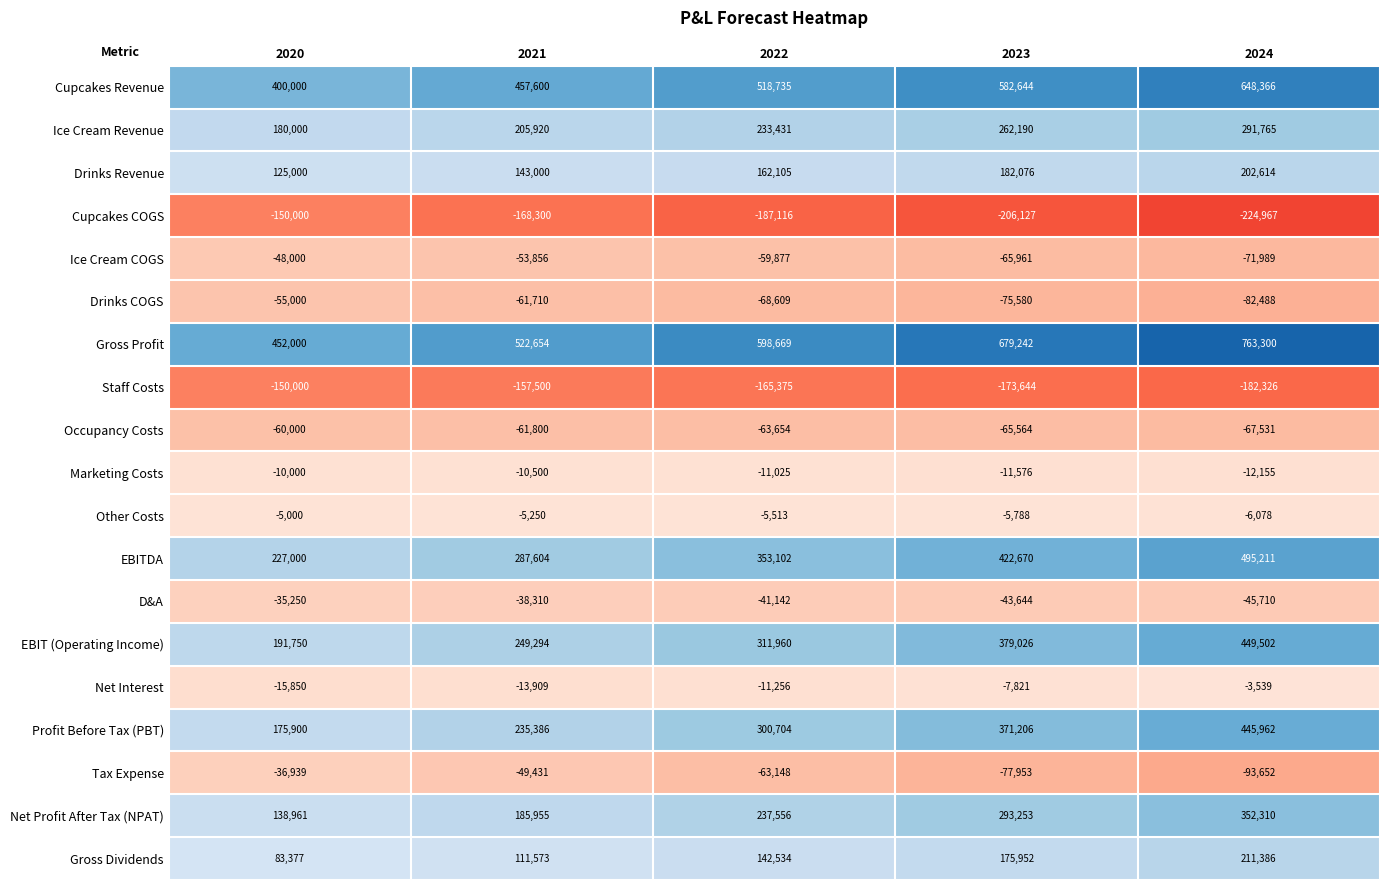

At which category does the chart reach its minimum across all series?

2024